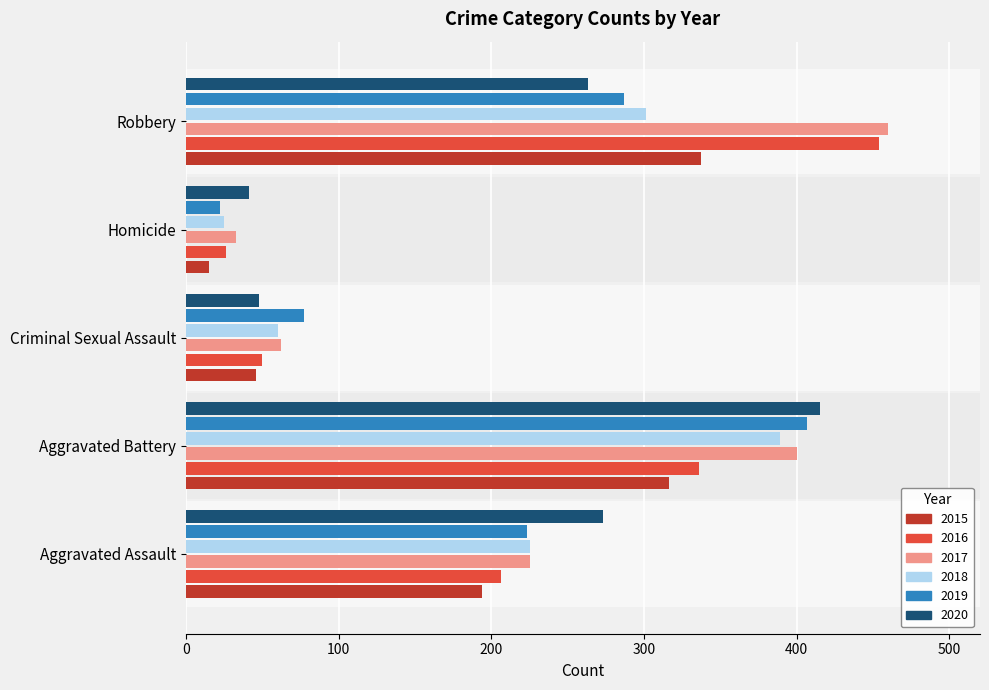

What is the sum of all 2015 values?

908